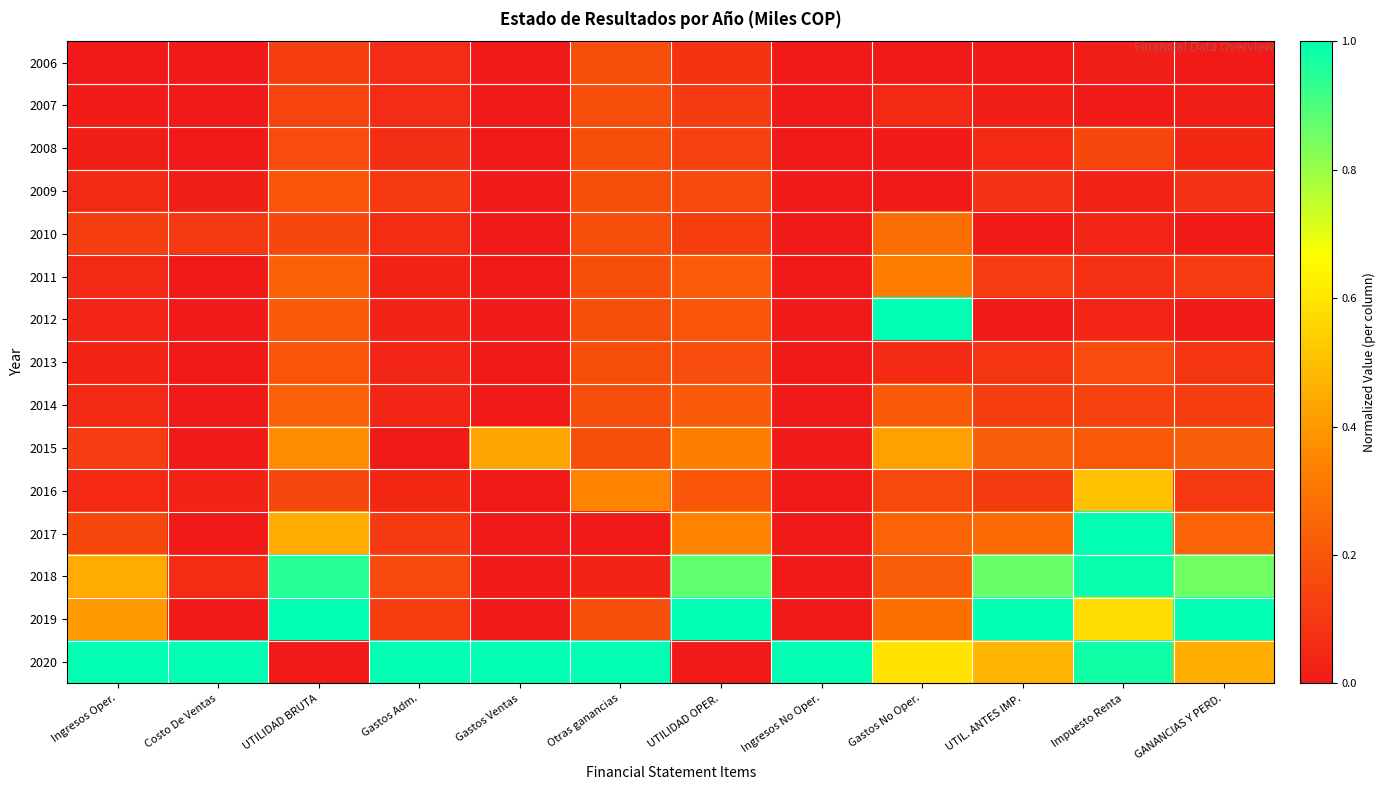

At Ingresos No Oper., list the series in order from smallest to largest.

2018, 2019, 2016, 2006, 2007, 2017, 2015, 2013, 2014, 2012, 2011, 2008, 2009, 2010, 2020